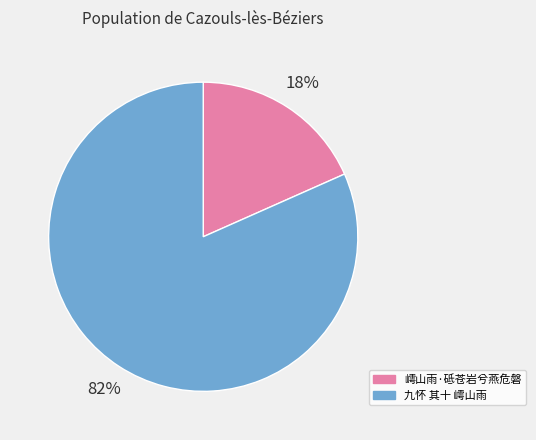

To the nearest percent, what is the average slice percentage?

50%